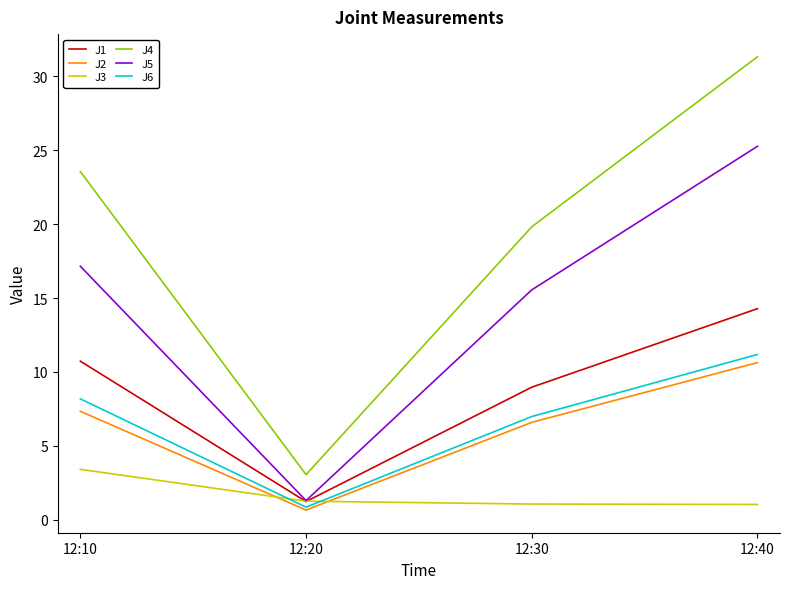

The J1 series shows 2.0 at 12:30. True or false?

False